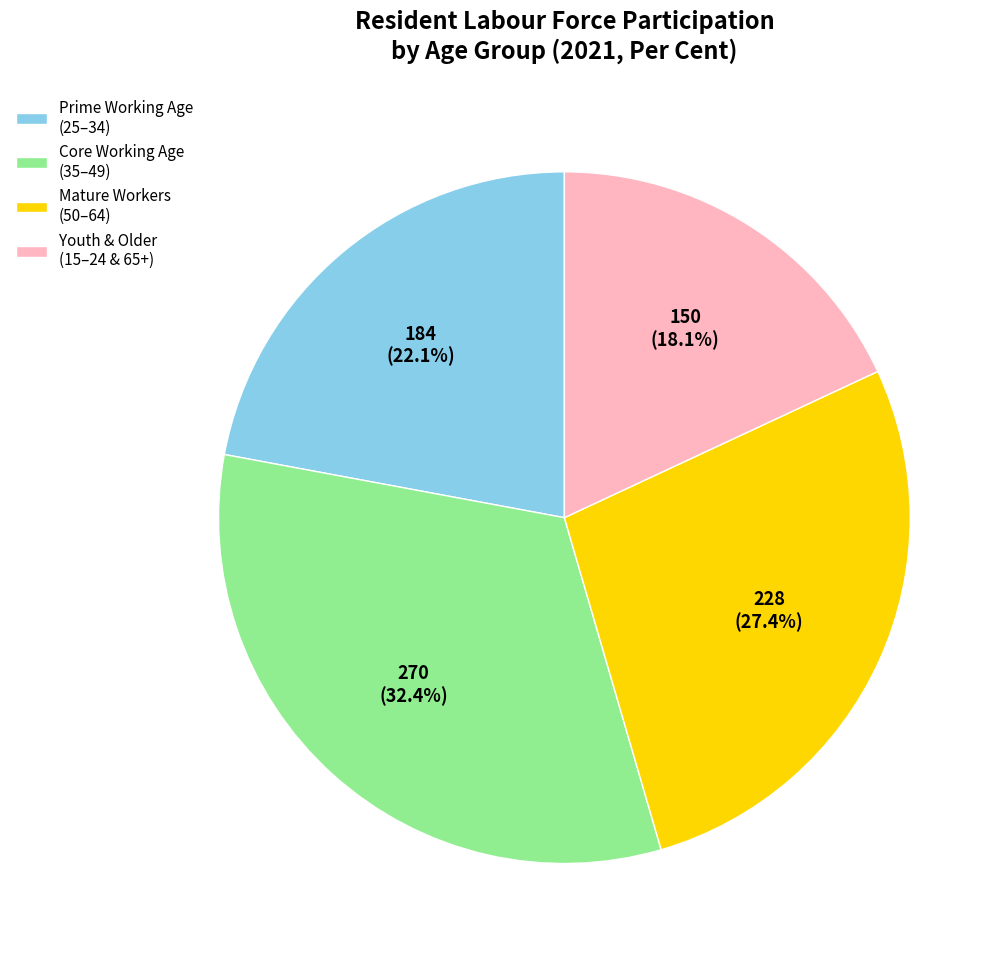

Which slice is the smallest?

Youth & Older (15–24 & 65+)